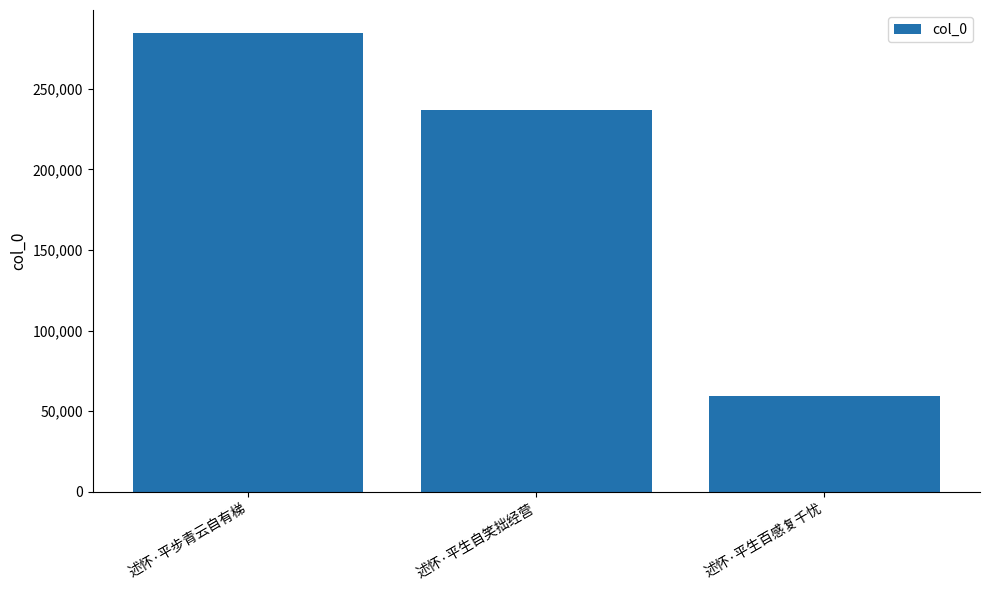

How many values are below 236943?

1